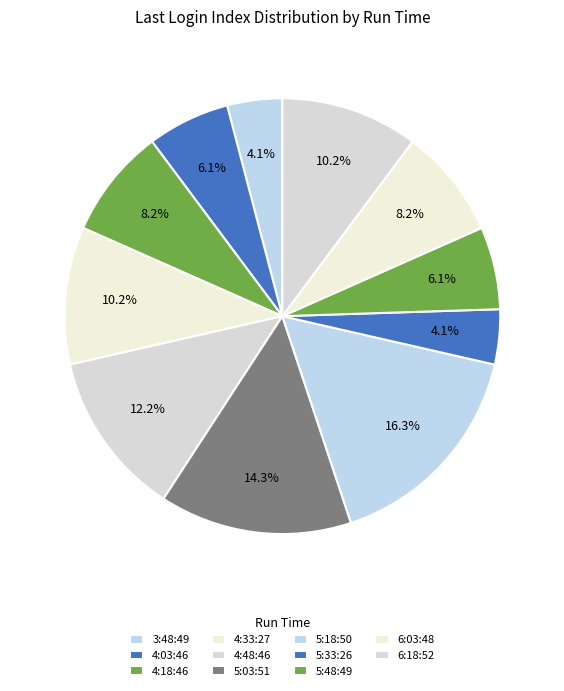

Is 5:48:49 the majority of the pie?

No